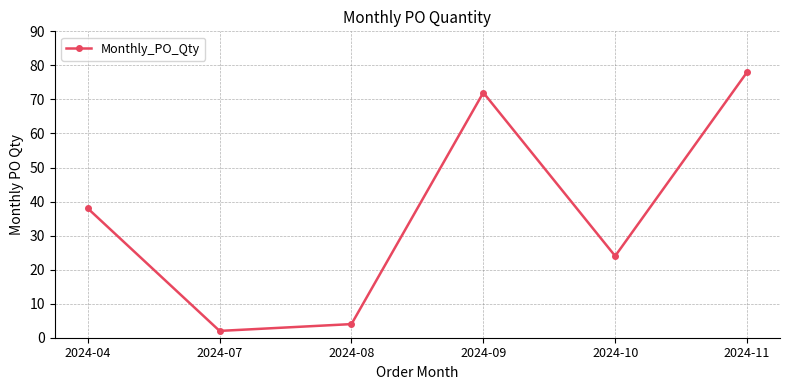

What is the average value?

36